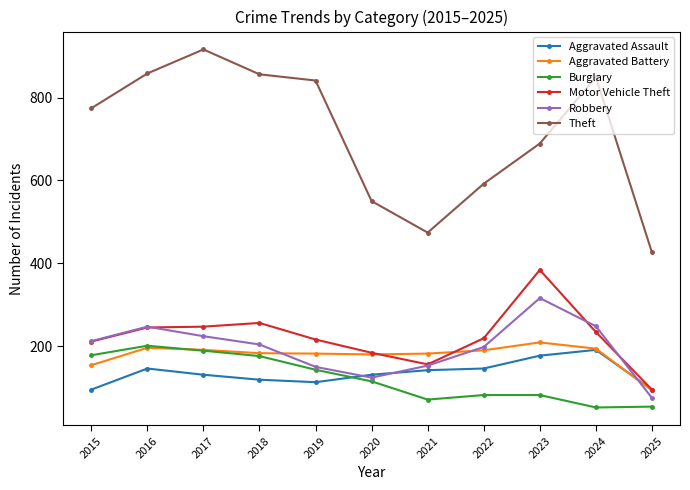

Does the chart have visible grid lines?

No